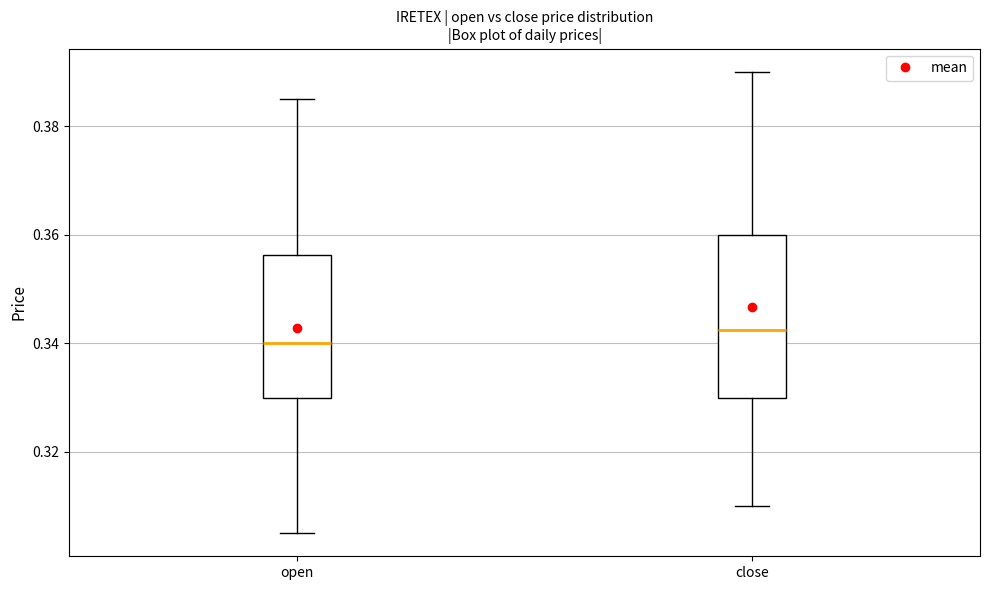

Reading left to right, read every box against the y-axis: the position of its median line, the range the box covers, and the ends of its whiskers. The values are not printed on the chart, so give them approximately, as read against the axis.

open: median 0.340, box 0.330 to 0.356, whiskers 0.306 to 0.386
close: median 0.342, box 0.330 to 0.360, whiskers 0.310 to 0.390